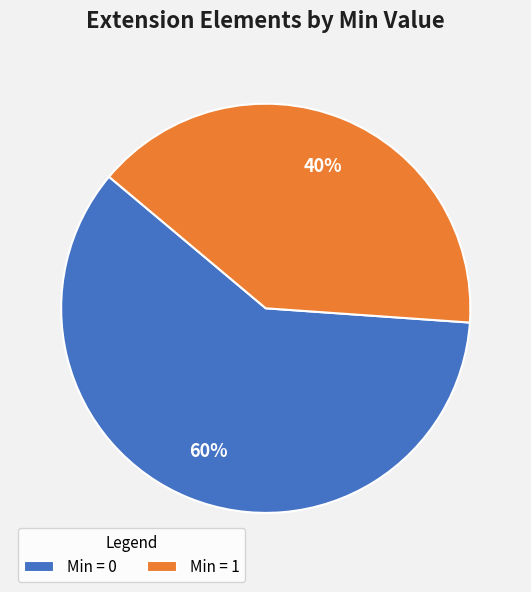

Count the number of slices in the pie.

2